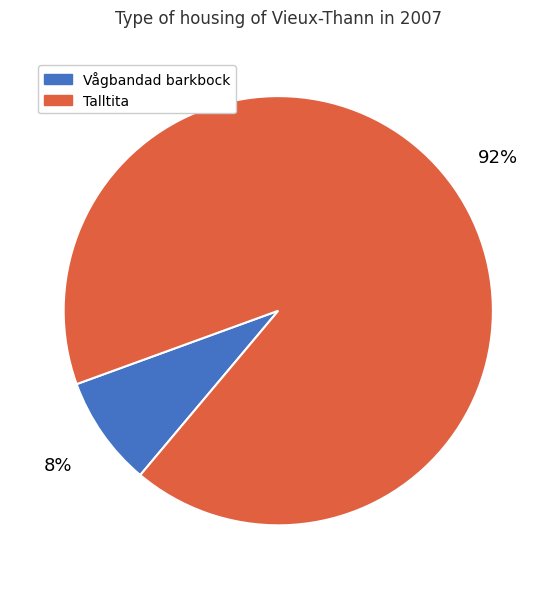

True or false: Vågbandad barkbock accounts for 14% of the total.

False